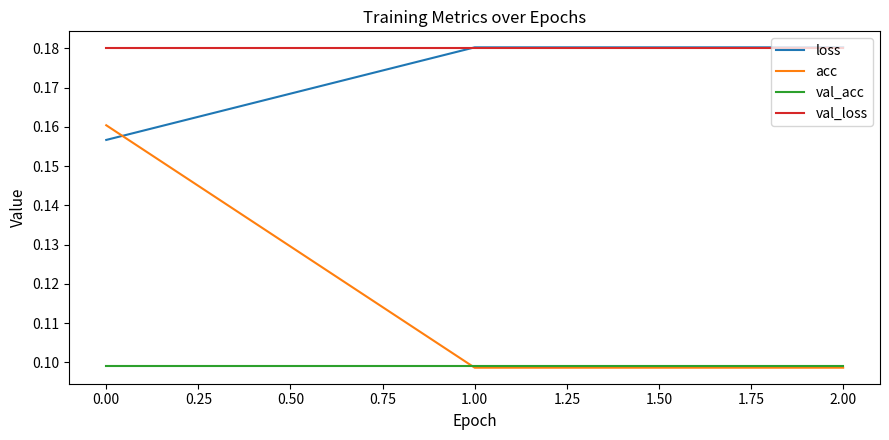

How many distinct data groups are displayed?

4